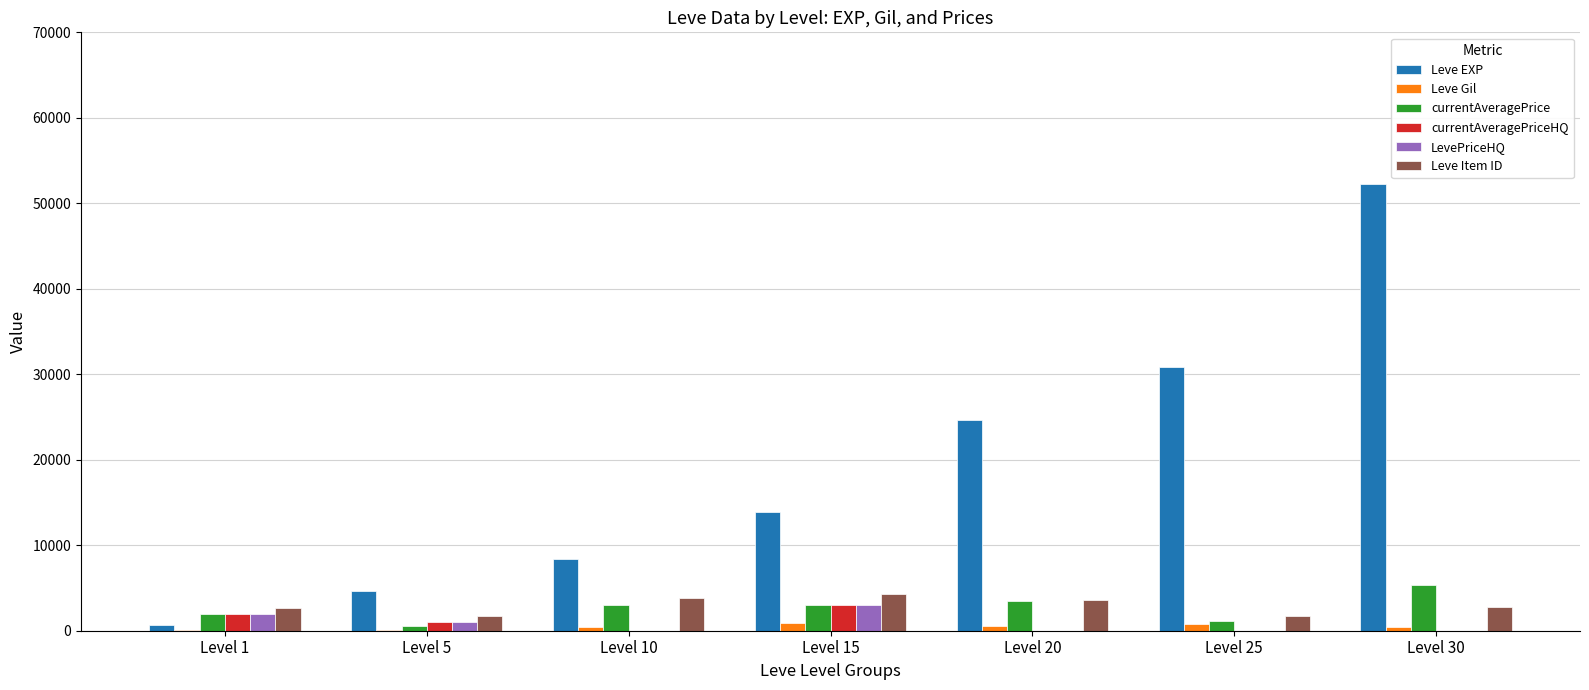

What is the approximate value of Leve Gil at Level 15, to the nearest 10?

910